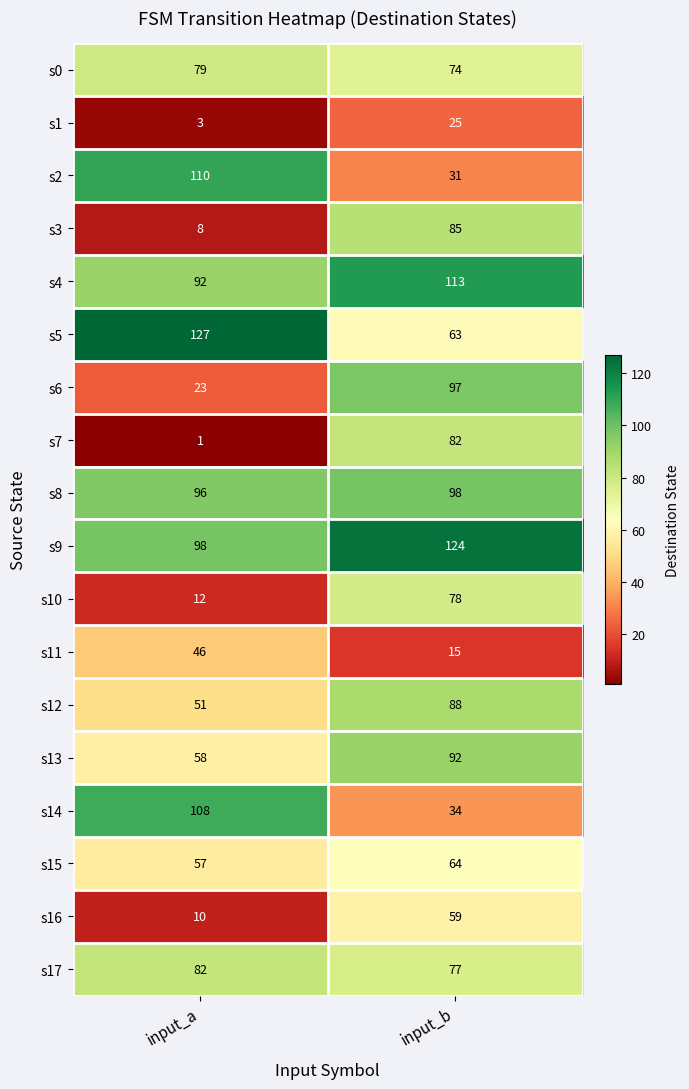

What is the average value of the s7 series?

42